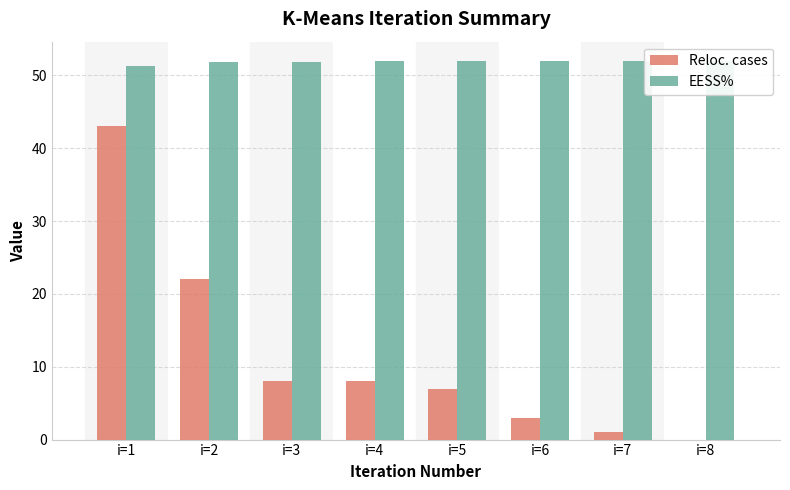

What is the value of the Reloc. cases bar at the 7th from the left?

1.0